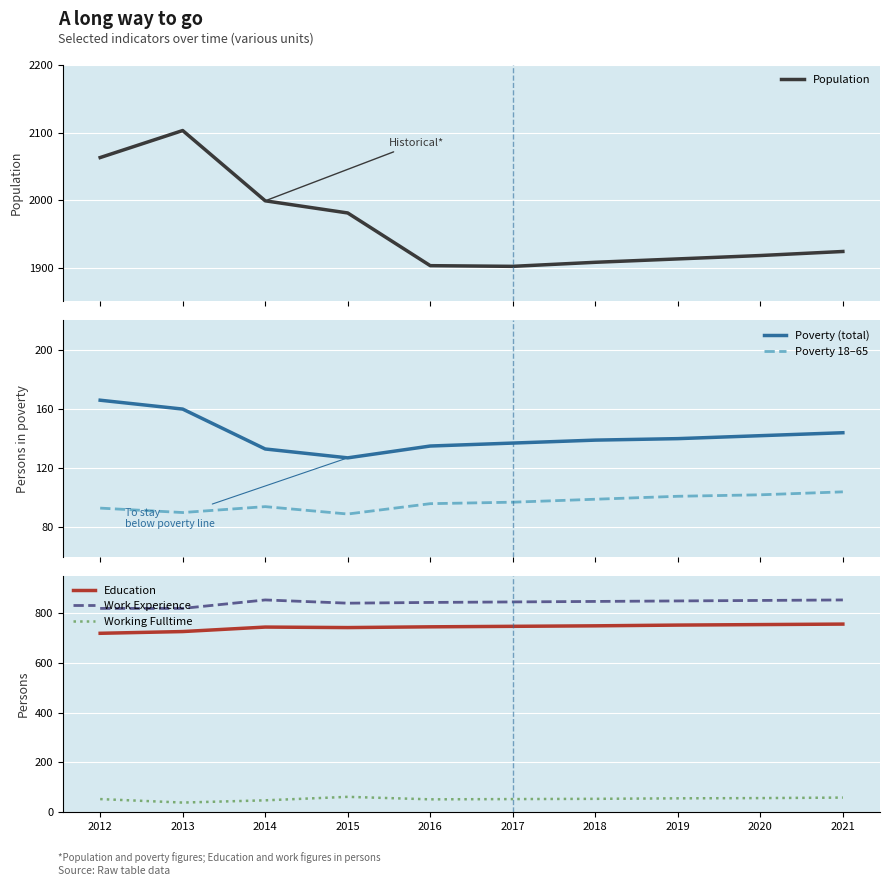

True or false: Work Experience and Working Fulltime cross at least once.

False